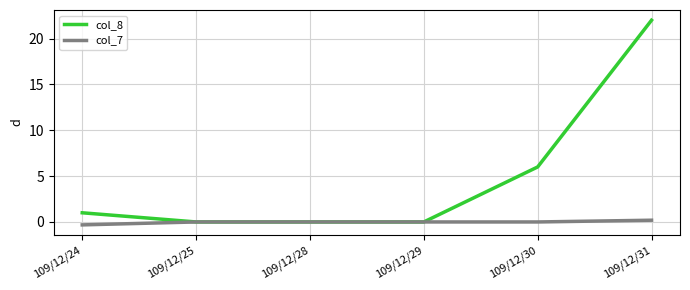

The value of col_8 at 109/12/28 is 11.1. True or false?

False